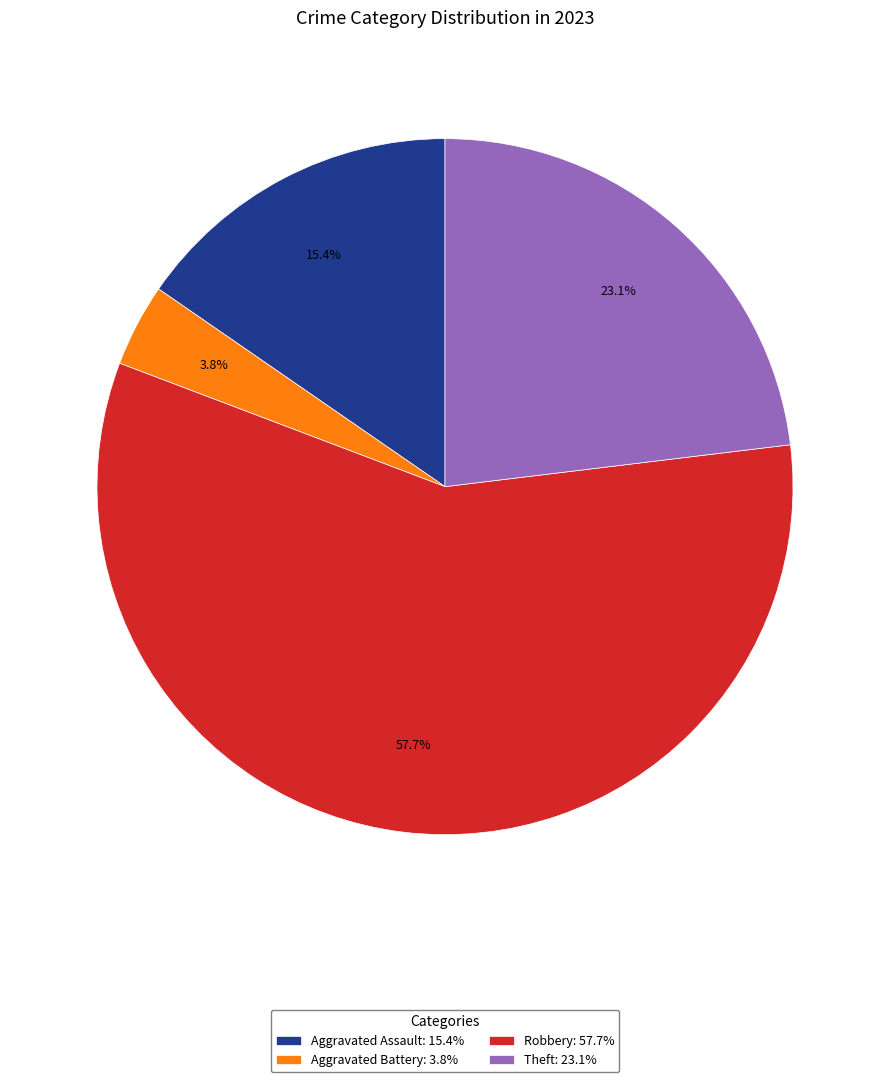

Count the number of slices in the pie.

4